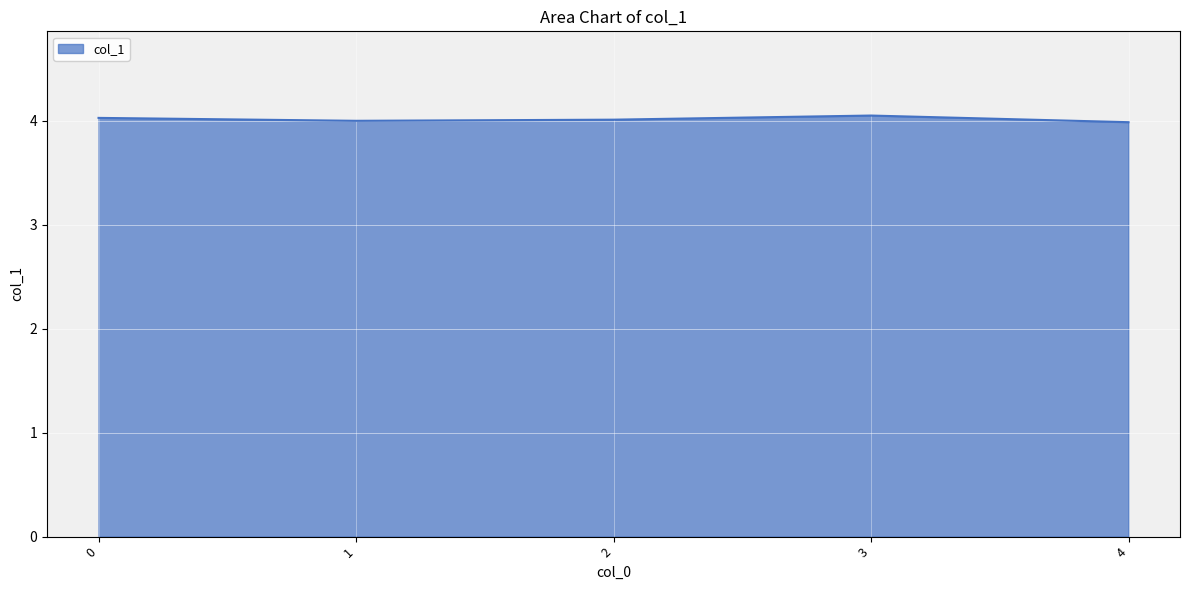

What is the sum of the values at 4 and 1?

8.0